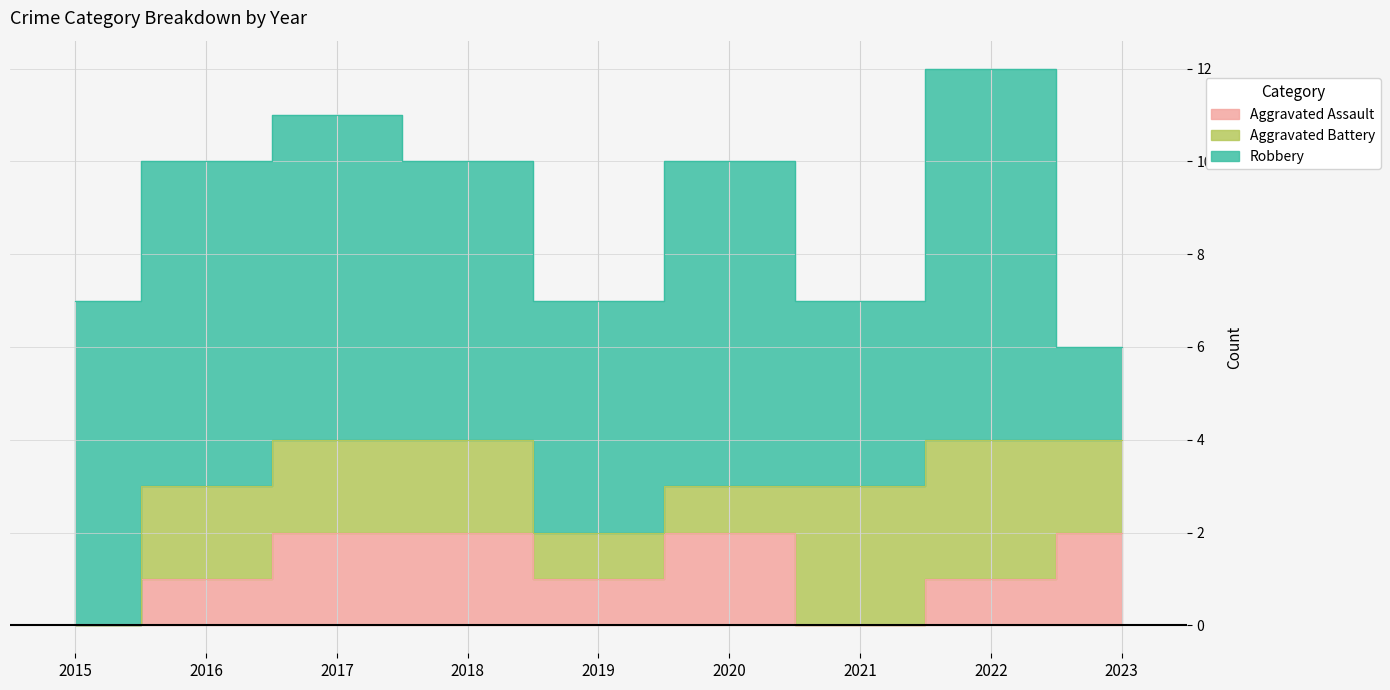

What are all the series names shown in the legend?

Aggravated Assault, Aggravated Battery, Robbery